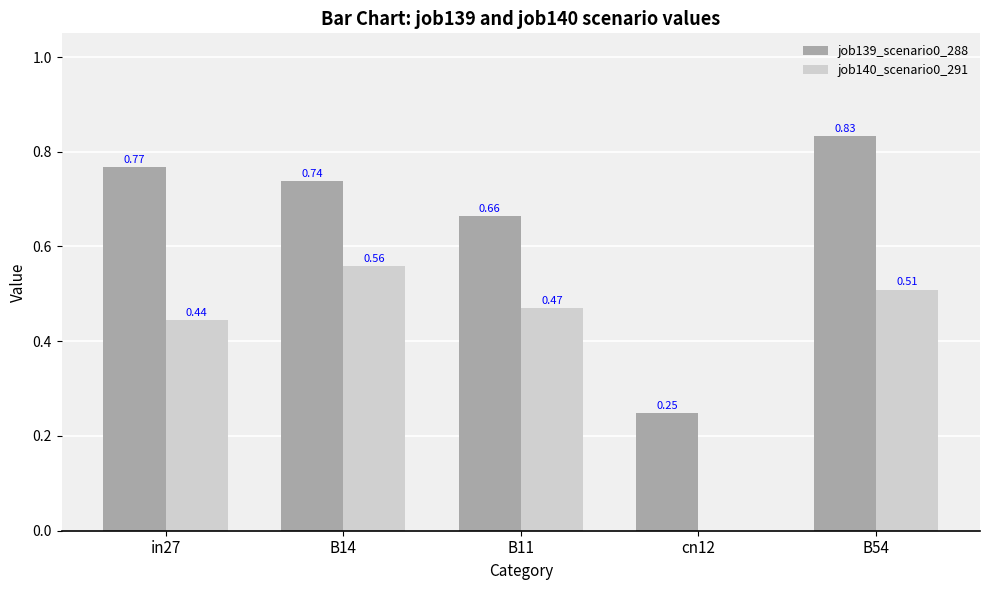

How many groups of bars are there?

5